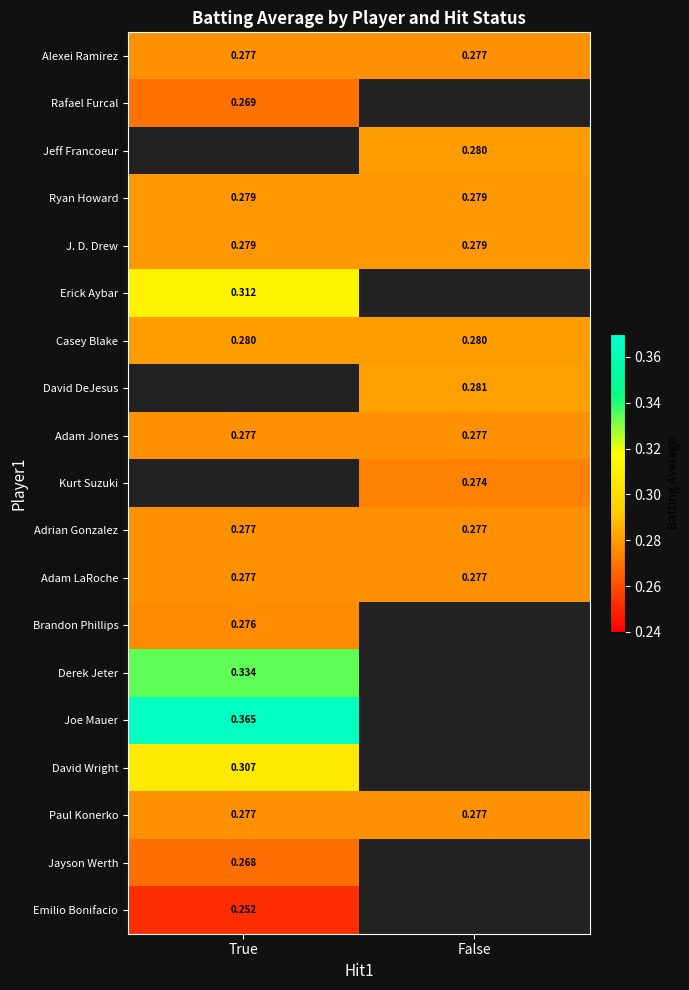

Which series has the largest total across all categories?

Casey Blake